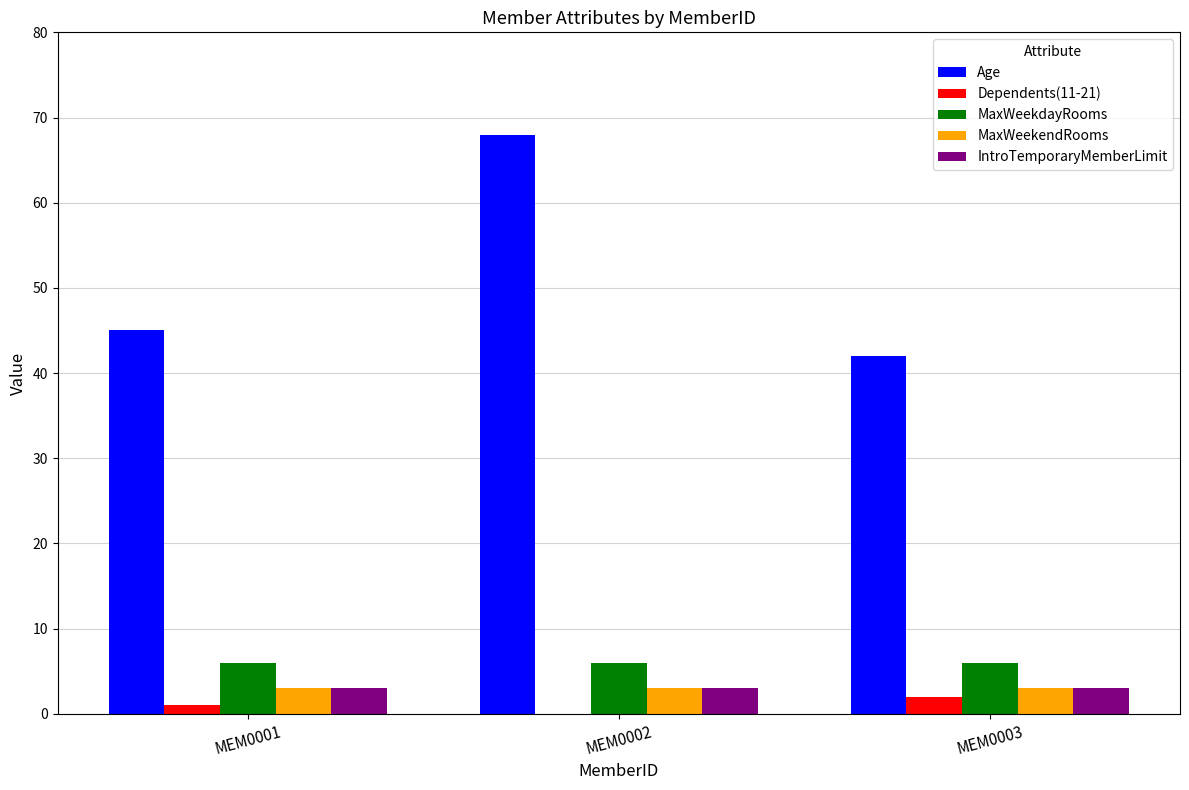

At which category is the sum across all series the highest?

MEM0002